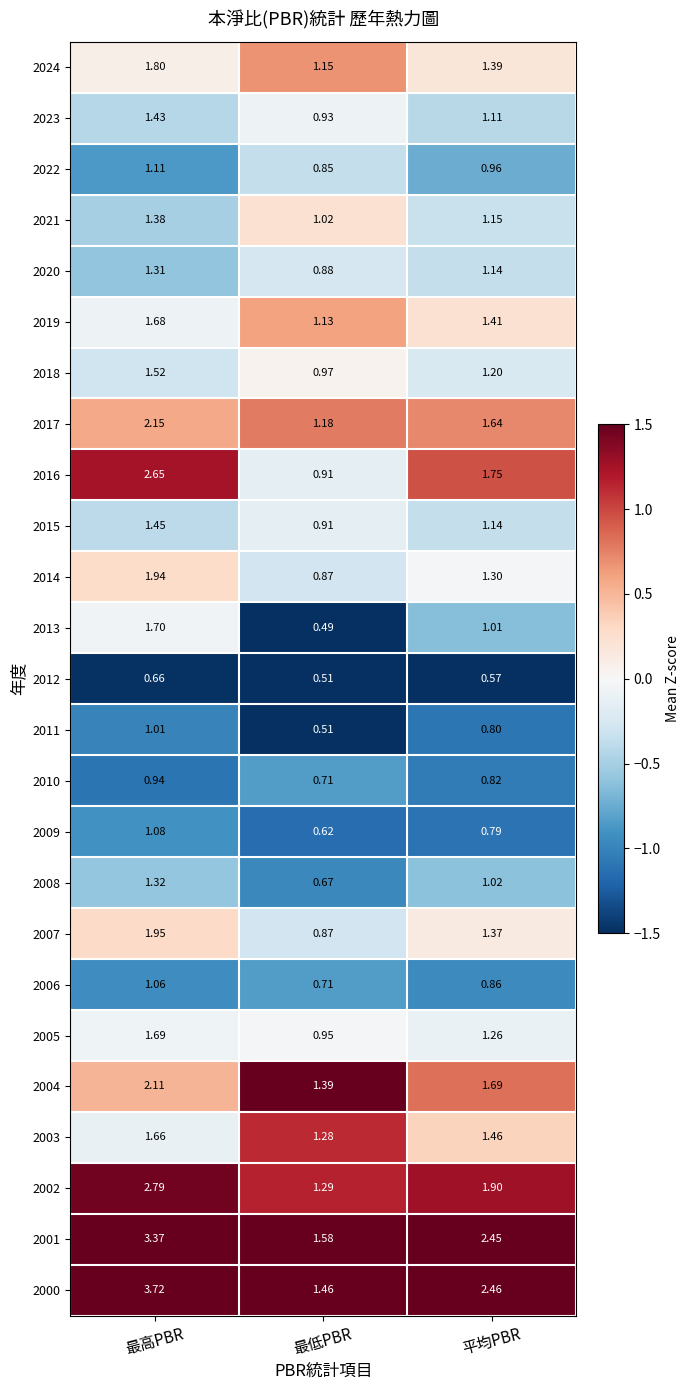

At which label does 2005 reach its peak?

最高PBR